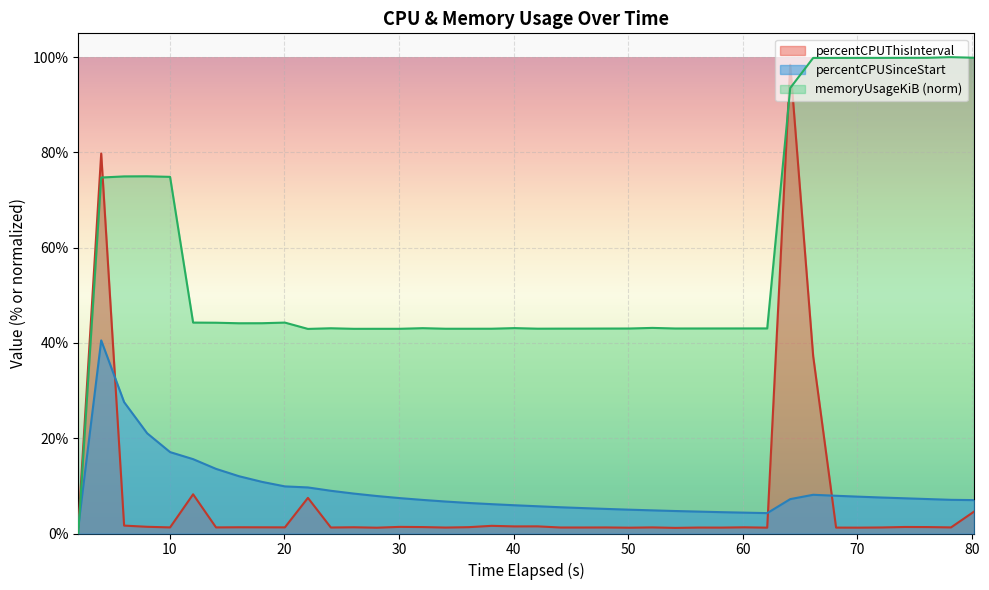

Which series has the largest total across all categories?

memoryUsageKiB (norm)